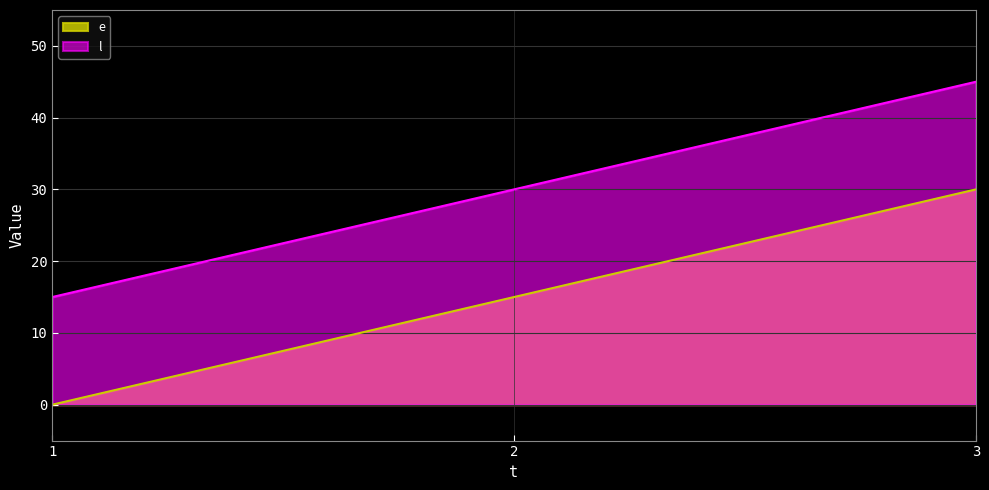

How many values in e are above zero?

2